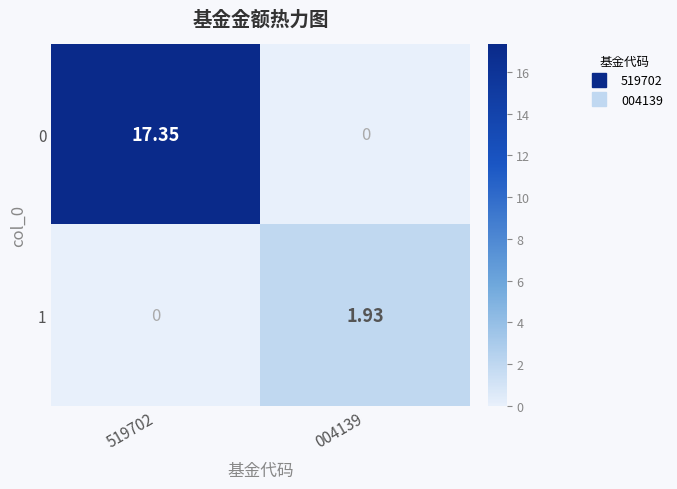

Rank the series by their average value, from lowest to highest.

1, 0